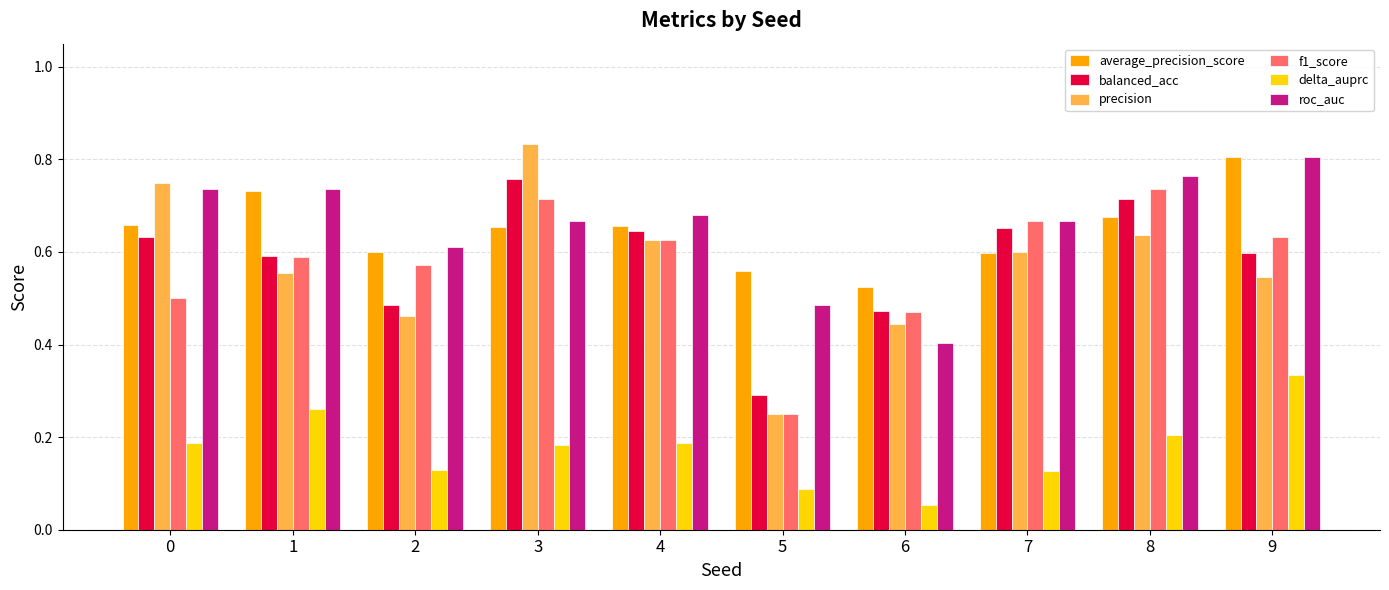

Which series has the widest spread of values?

precision